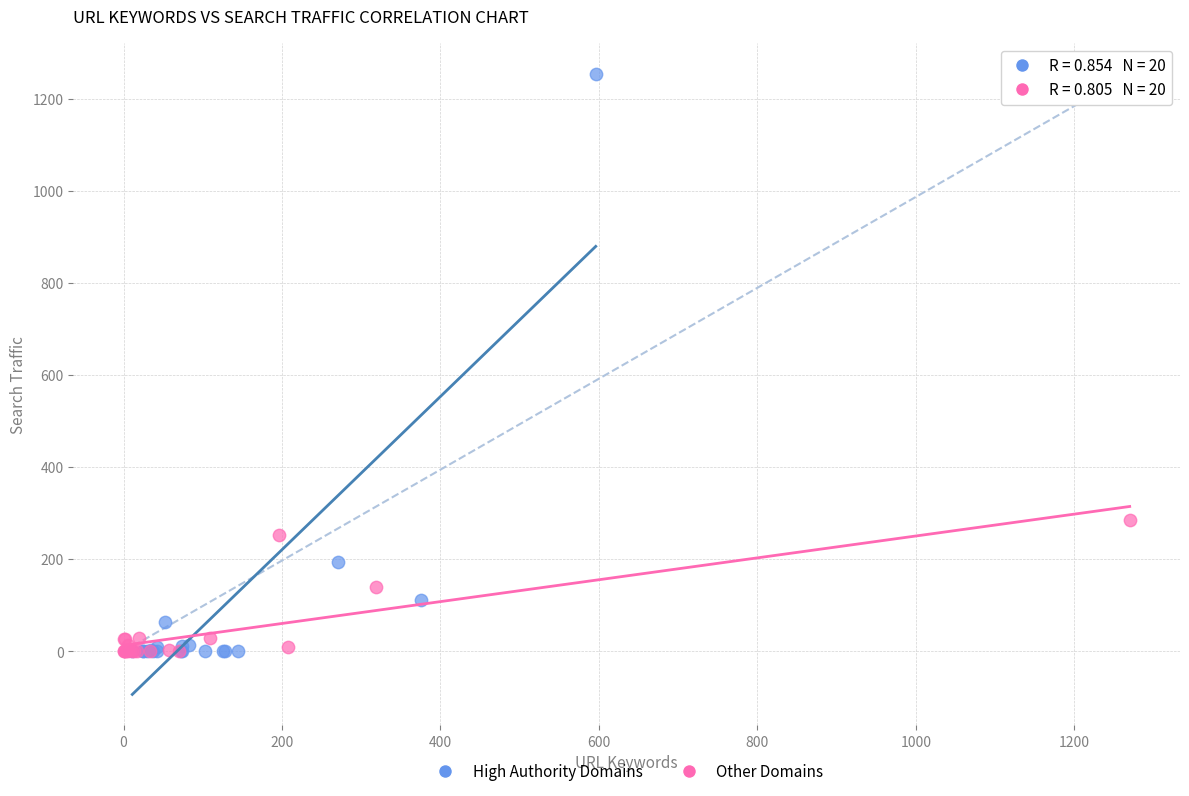

Which series reaches the maximum Y coordinate?

High Authority Domains